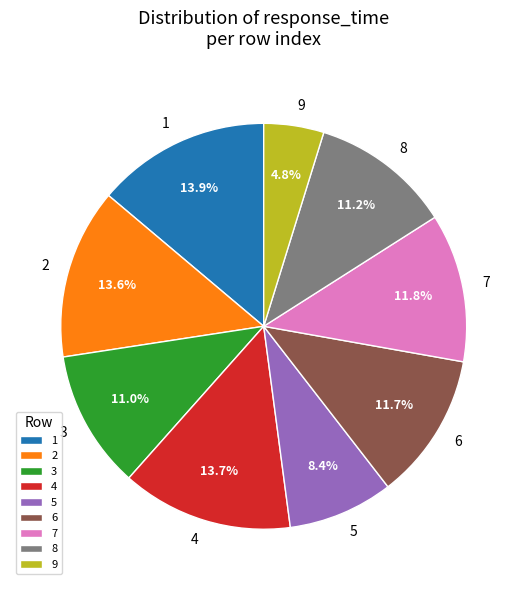

Count the number of slices in the pie.

9